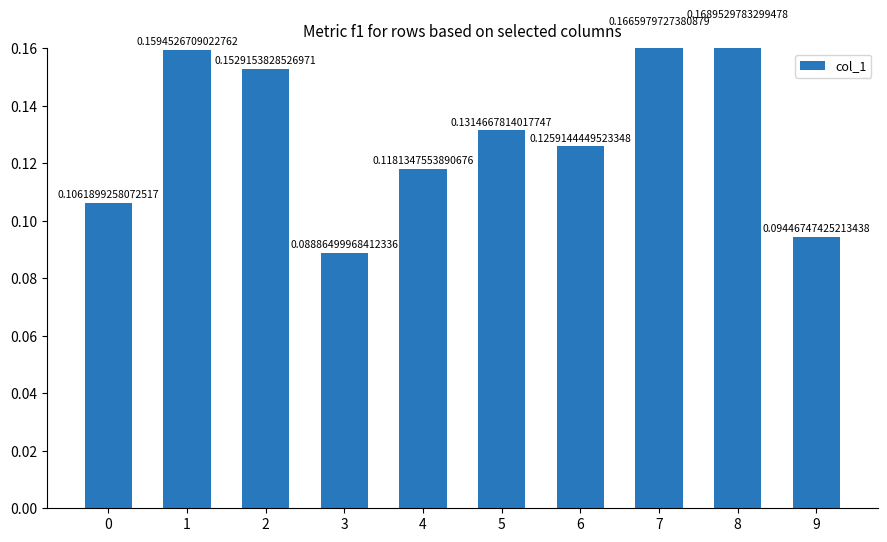

What is the maximum value shown in the chart?

0.2